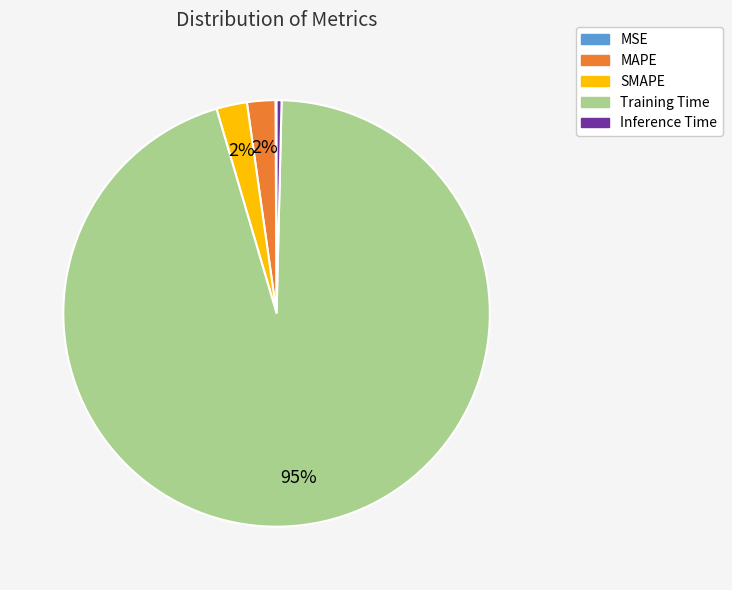

Is MAPE the majority of the pie?

No